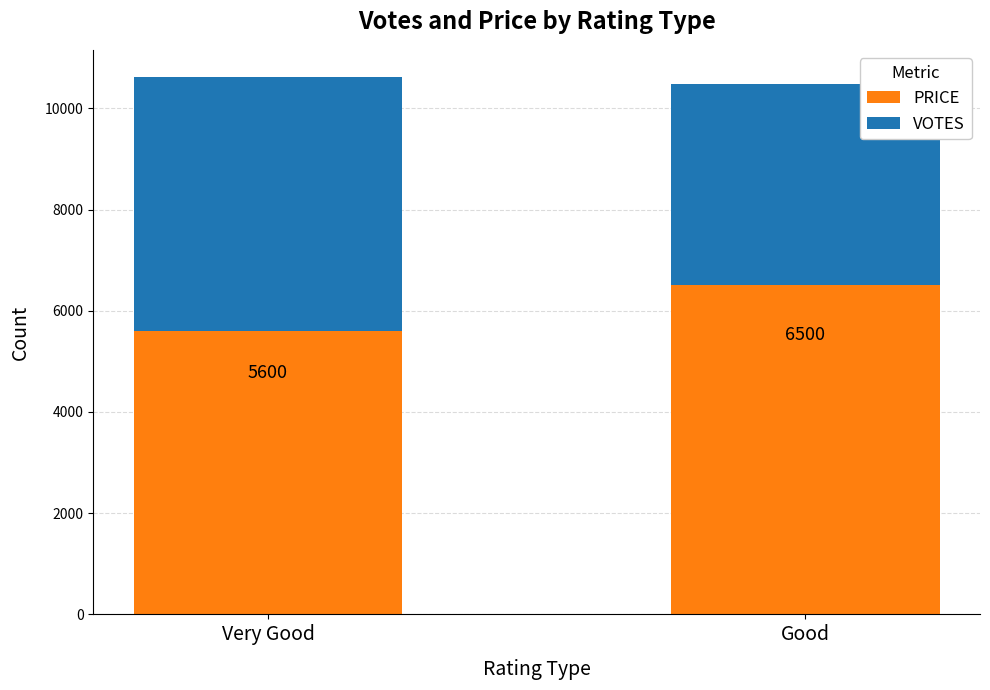

How many PRICE values are between 5600 and 6500?

2